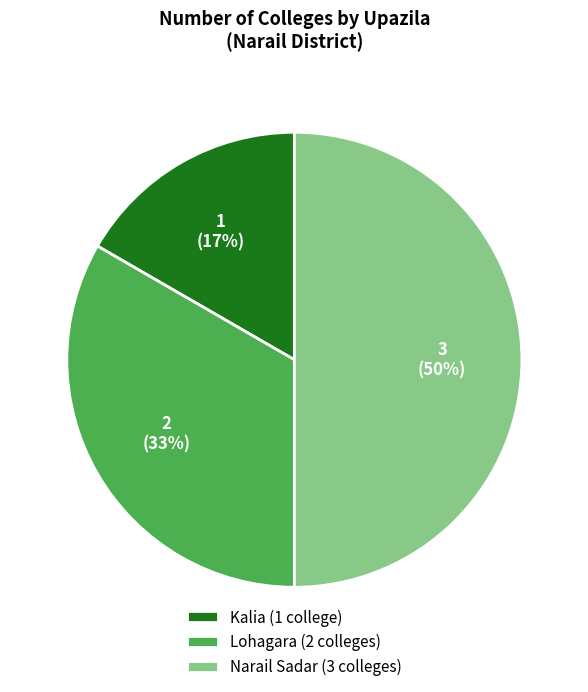

Does Lohagara (2 colleges) represent more than half of the total?

No